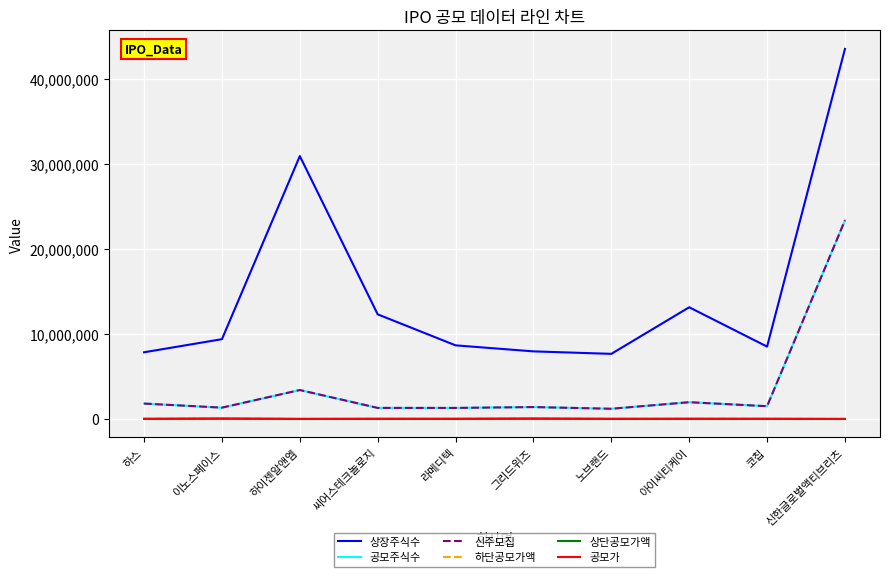

Which has a higher value, 노브랜드 or 코칩?

코칩